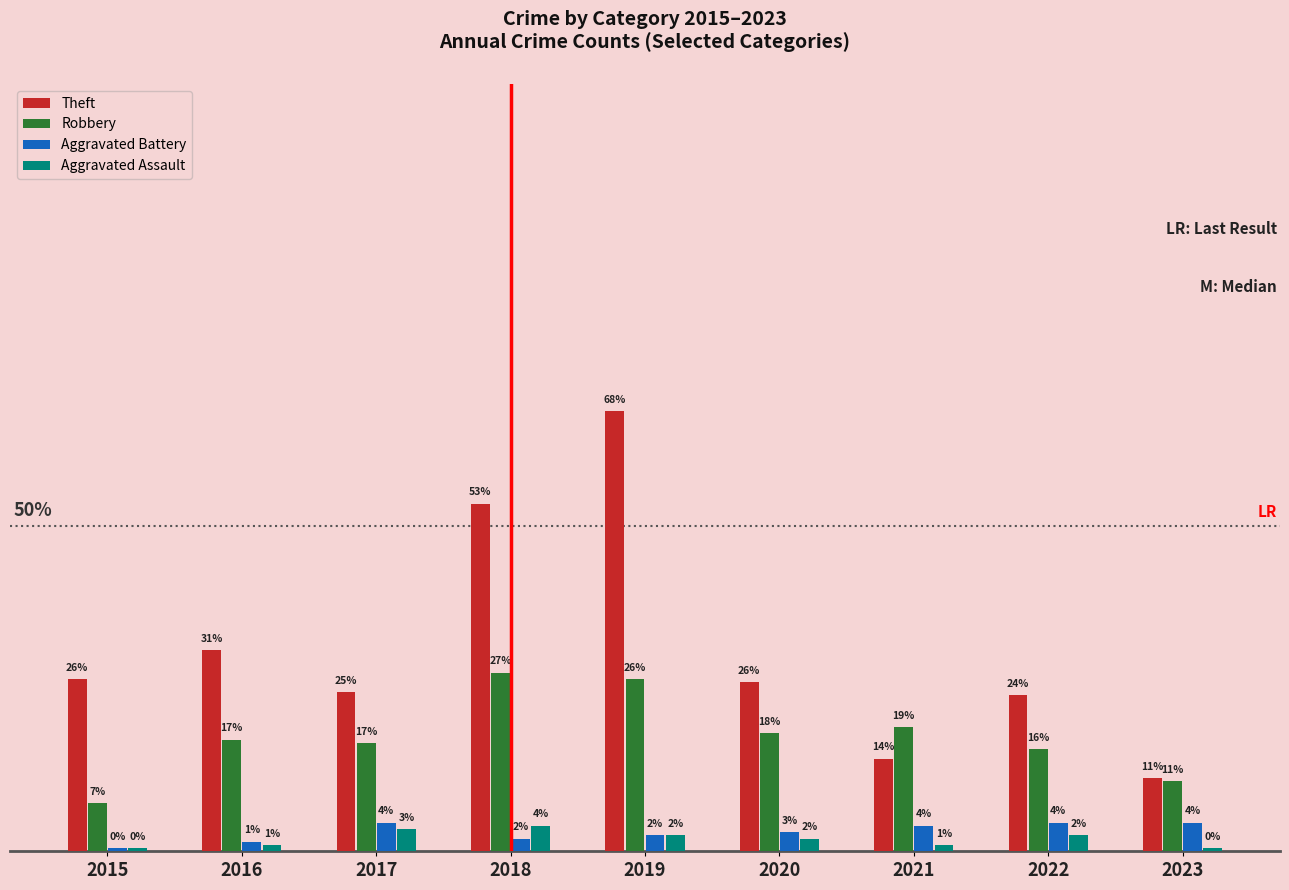

True or false: Theft has a value of 13 at 2023.

False